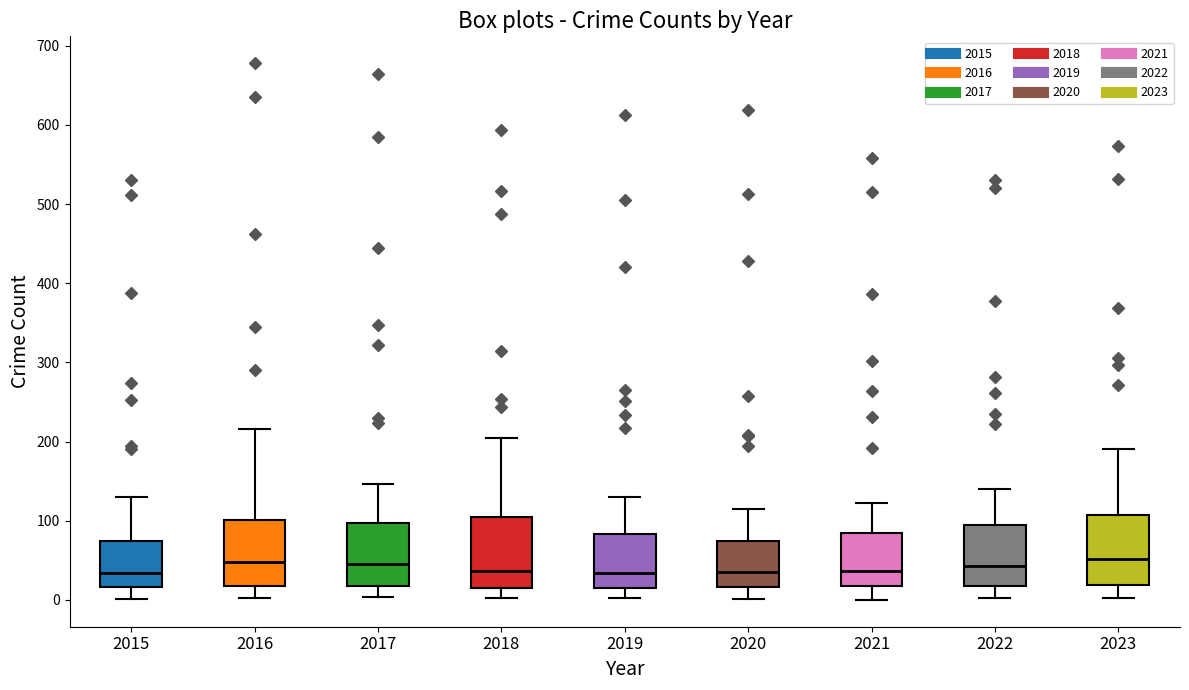

Reading left to right, read every box against the y-axis: the position of its median line, the range the box covers, and the ends of its whiskers. The values are not printed on the chart, so give them approximately, as read against the axis.

2015: median 30, box 20 to 80, whiskers 0 to 130
2016: median 50, box 20 to 100, whiskers 0 to 220
2017: median 50, box 20 to 100, whiskers 0 to 150
2018: median 40, box 20 to 100, whiskers 0 to 210
2019: median 30, box 20 to 80, whiskers 0 to 130
2020: median 40, box 20 to 70, whiskers 0 to 120
2021: median 40, box 20 to 80, whiskers 0 to 120
2022: median 40, box 20 to 100, whiskers 0 to 140
2023: median 50, box 20 to 110, whiskers 0 to 190